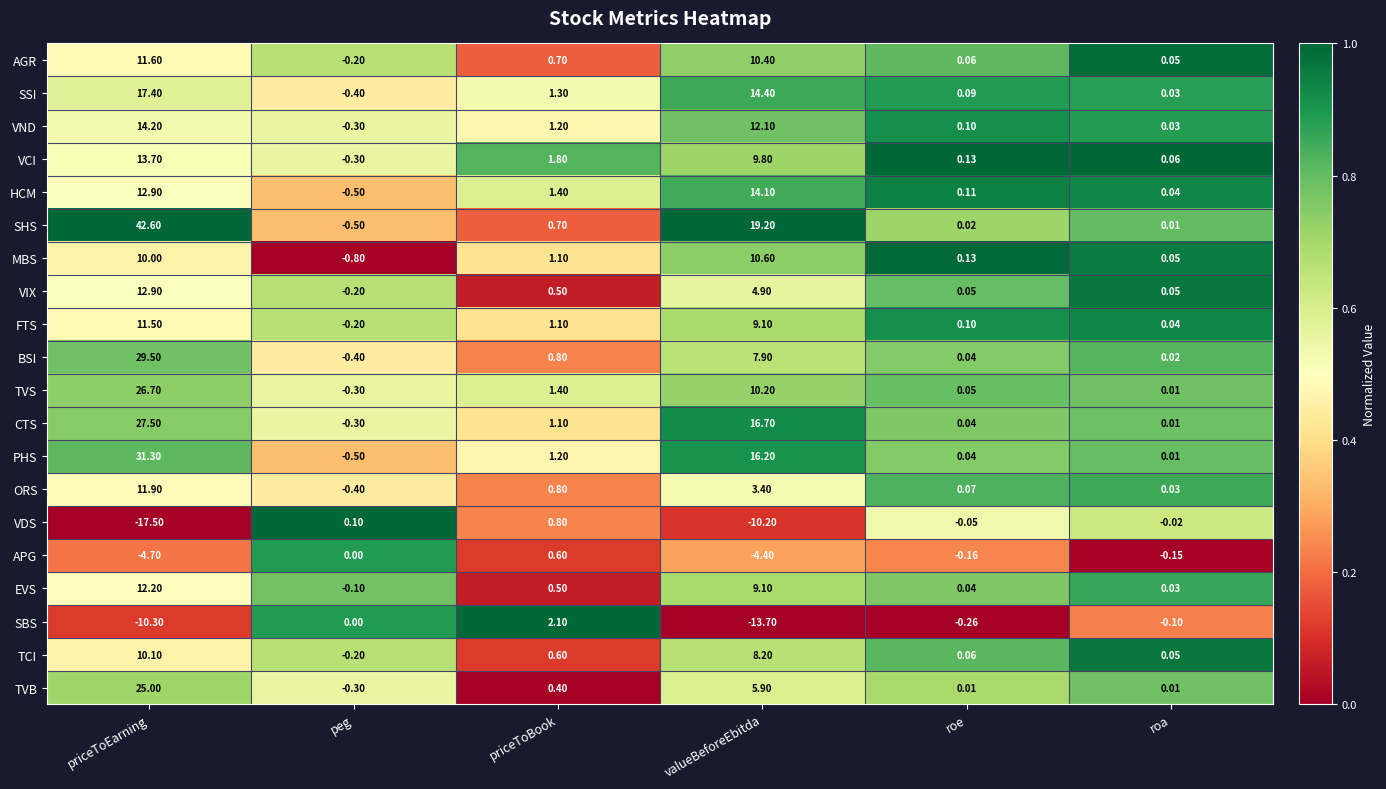

Which series changed the most between peg and roe?

MBS